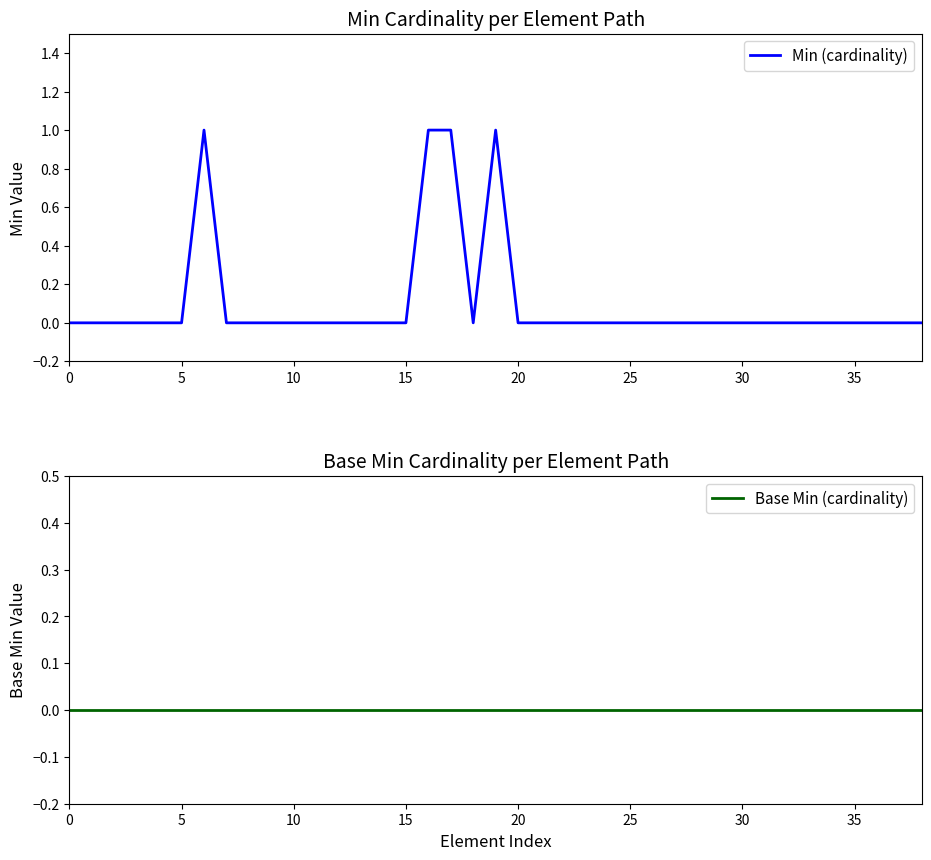

Reading left to right, transcribe all the data shown in this chart.

Min (cardinality): 0	0	0	0	0	0	1	0	0	0	0	0	0	0	0	0	1	1	0	1	0	0	0	0	0	0	0	0	0	0	0	0	0	0	0	0	0	0	0
Base Min (cardinality): 0	0	0	0	0	0	0	0	0	0	0	0	0	0	0	0	0	0	0	0	0	0	0	0	0	0	0	0	0	0	0	0	0	0	0	0	0	0	0